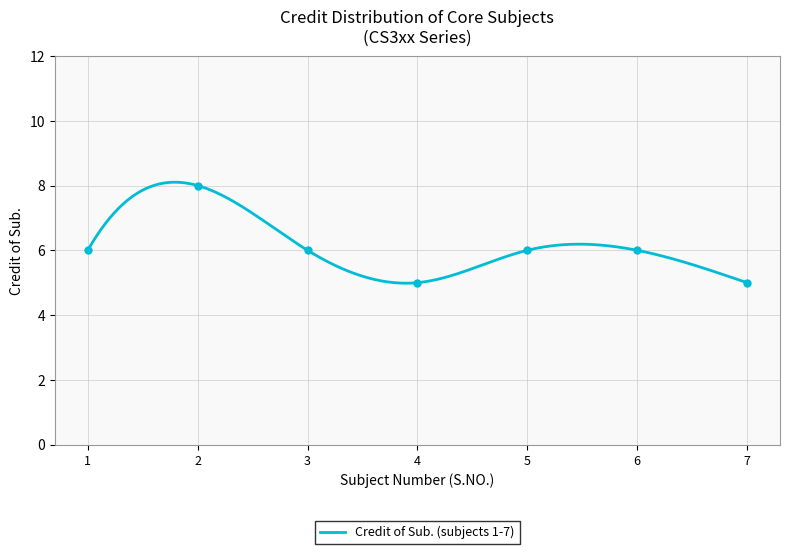

Count the values in the range 5 to 6.

6